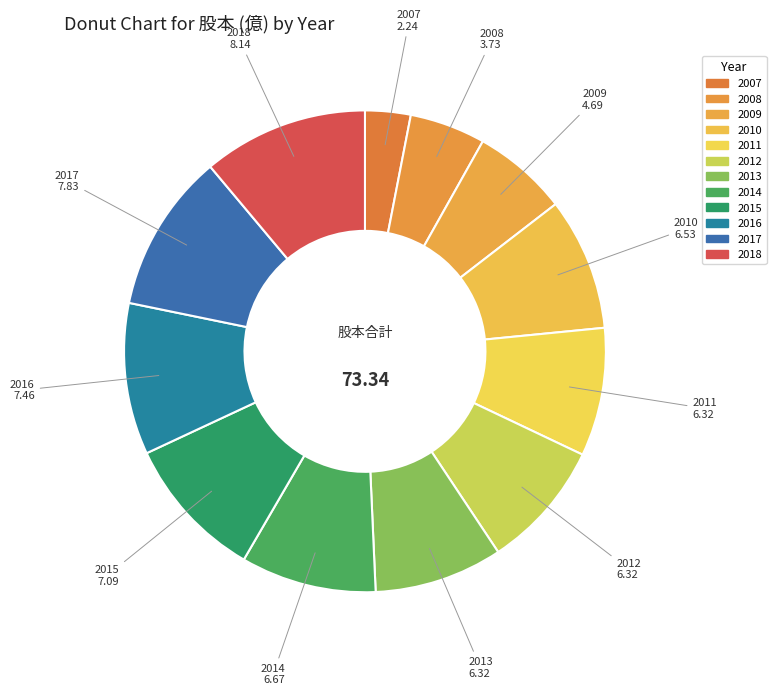

Count the number of slices in the pie.

12